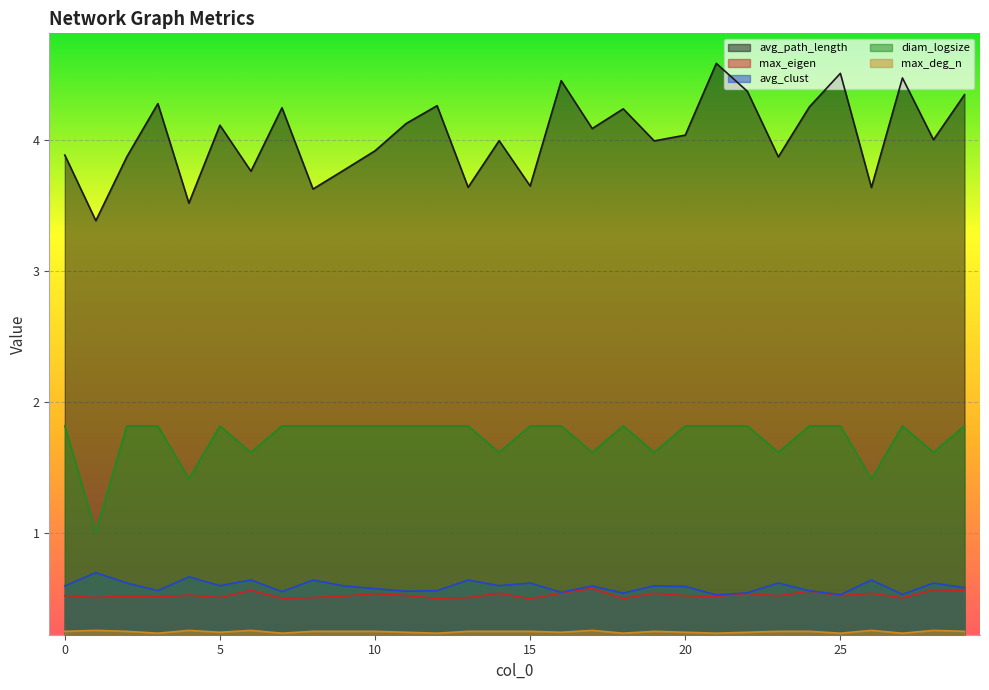

Rank the series at 14 from lowest to highest value.

max_deg_n, max_eigen, avg_clust, diam_logsize, avg_path_length